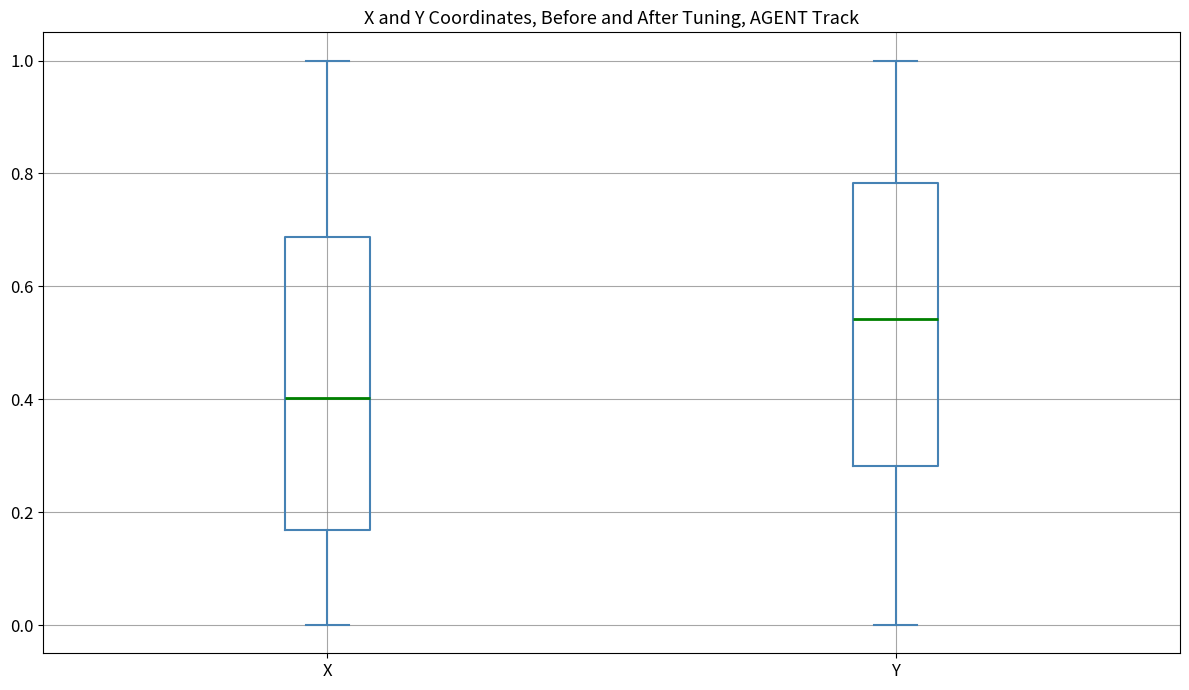

Which box's median line is the lowest?

X